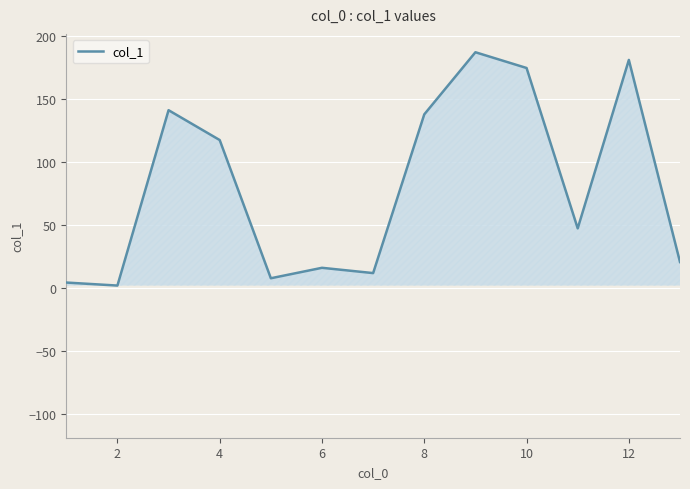

How many points are higher than both their immediate neighbors (excluding endpoints)?

4